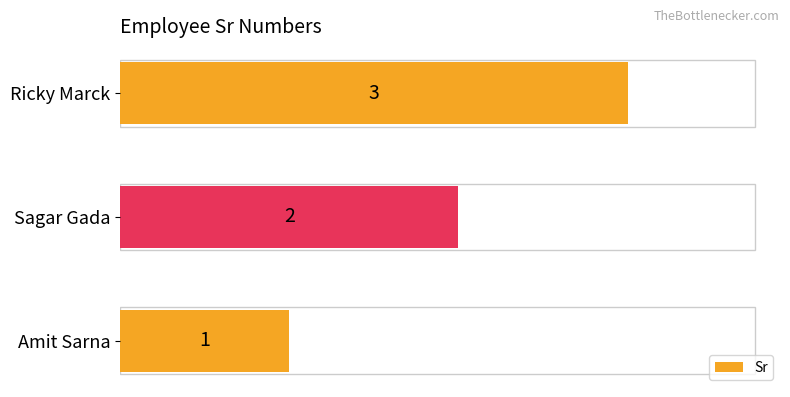

How many distinct data groups are displayed?

1